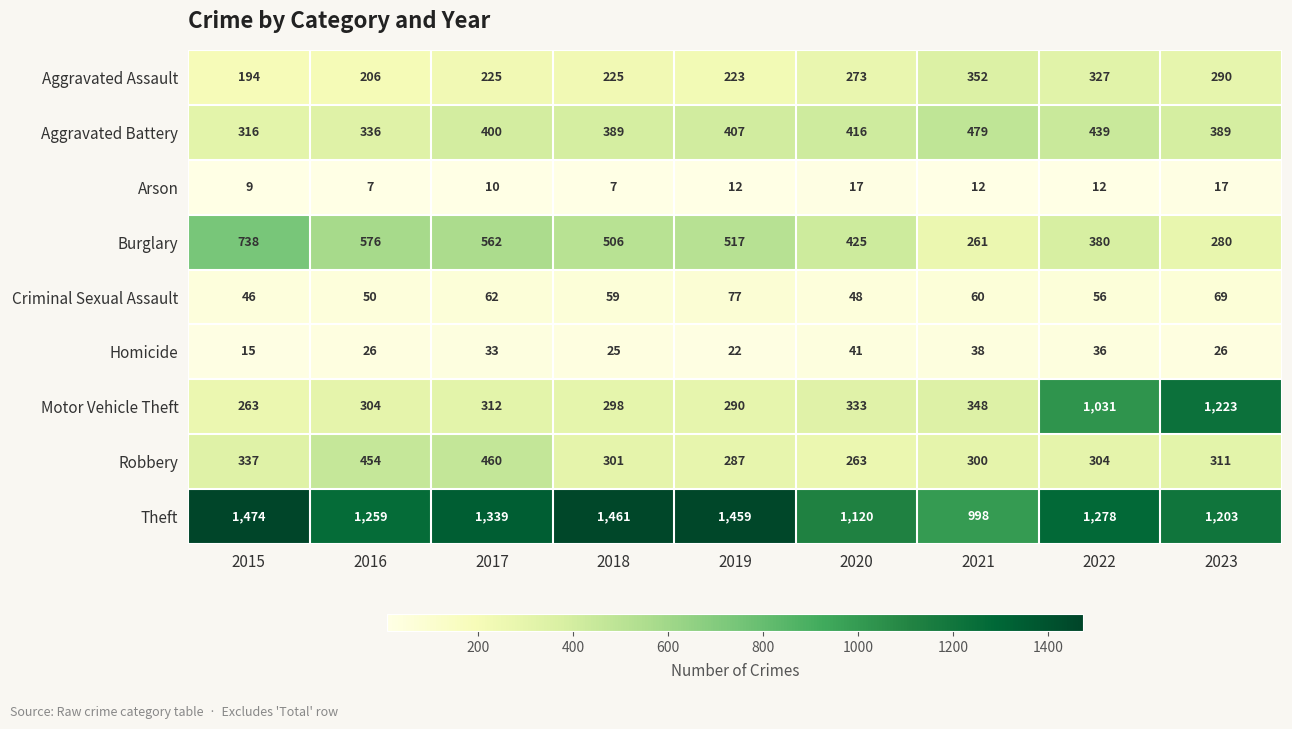

The Arson series shows 6 at 2021. True or false?

False